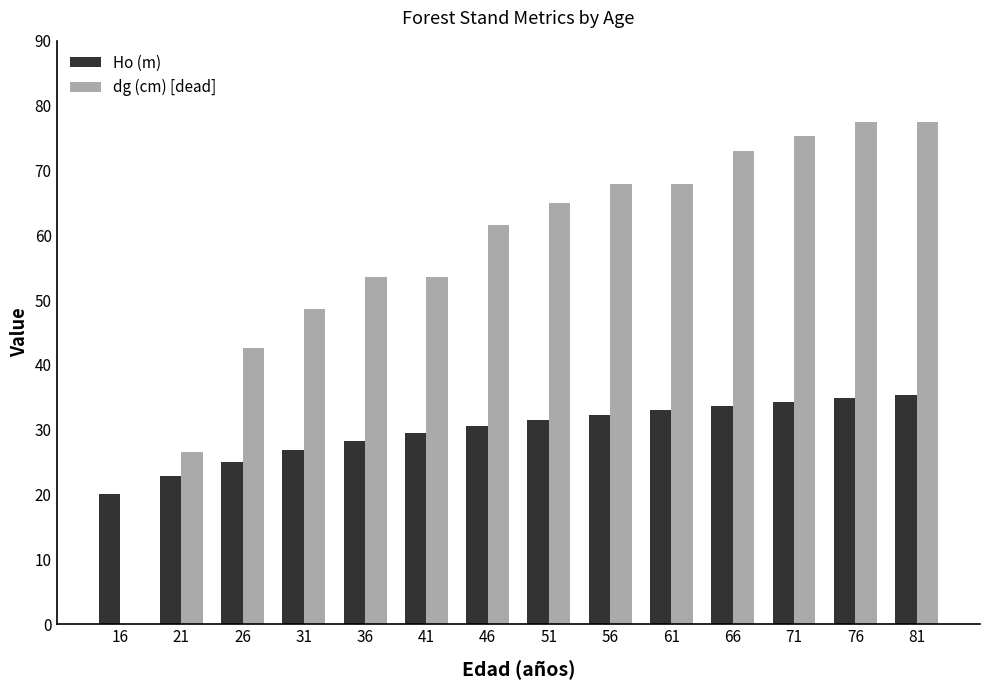

Where is dg (cm) [dead] nearest to the value 38?

26